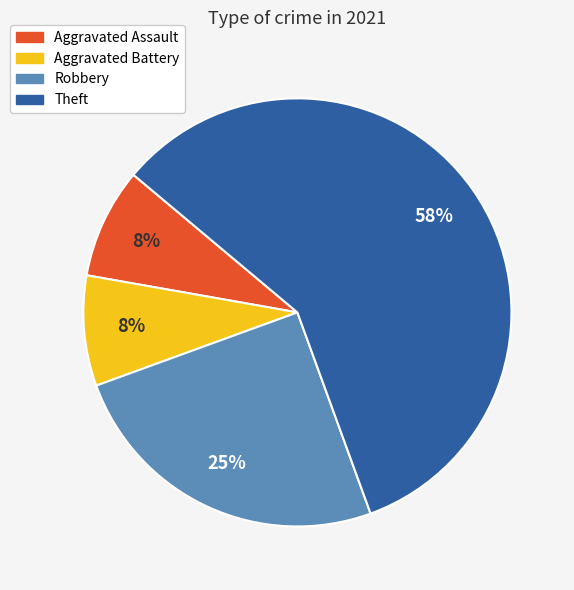

Which slice is the largest?

Theft